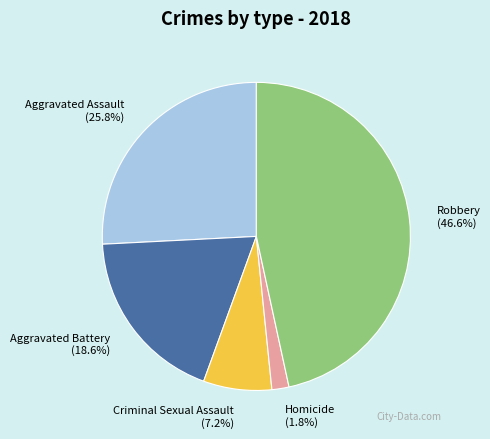

Which slice is the smallest?

Homicide